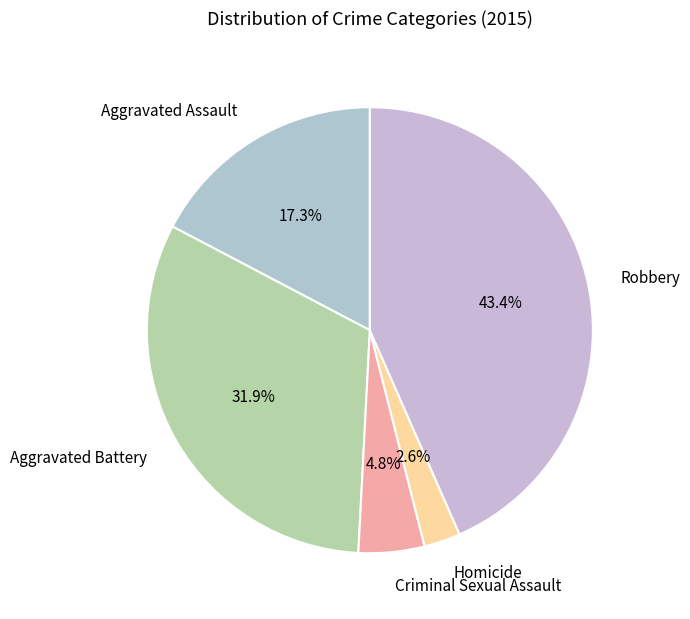

Approximately how many times larger is the value at Robbery compared to Aggravated Assault?

2.5